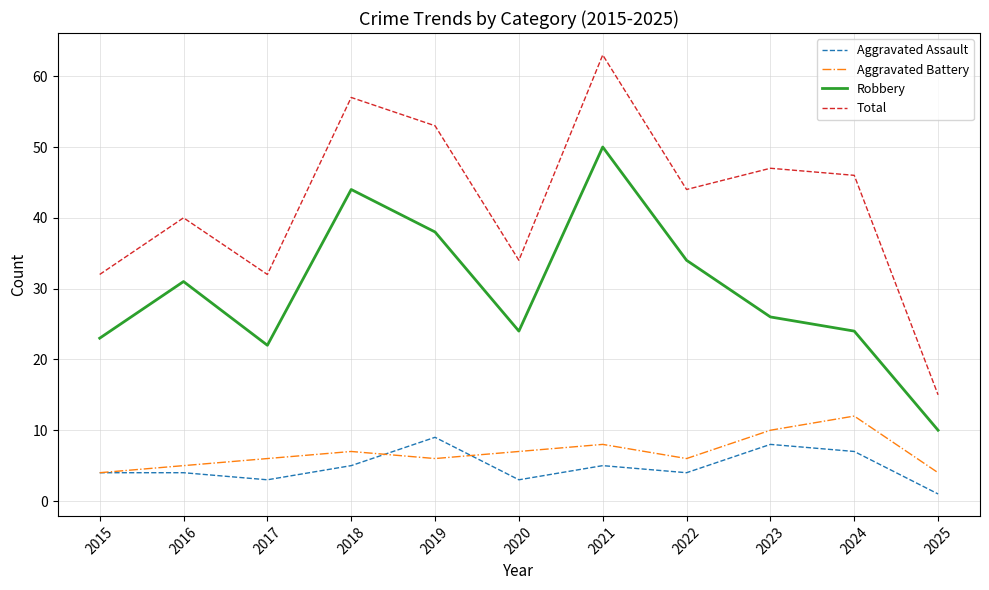

List the series in order of their peak value, lowest first.

Aggravated Assault, Aggravated Battery, Robbery, Total